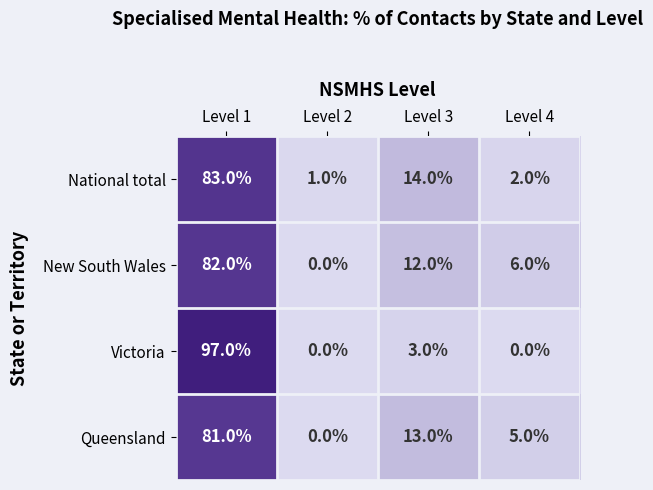

The value of Queensland at Level 3 is 13. True or false?

True